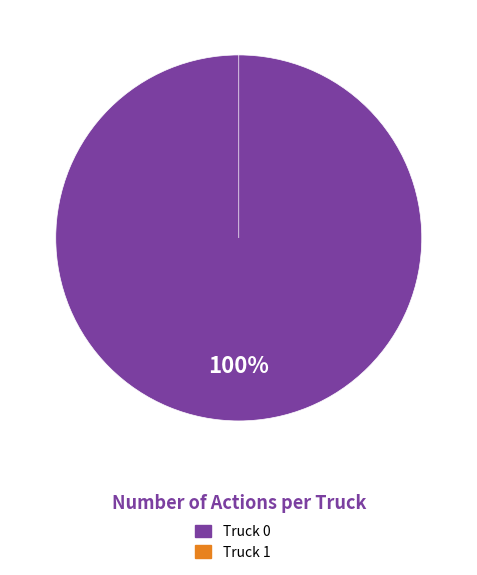

To the nearest percent, what percentage of the pie is Truck 0?

100%